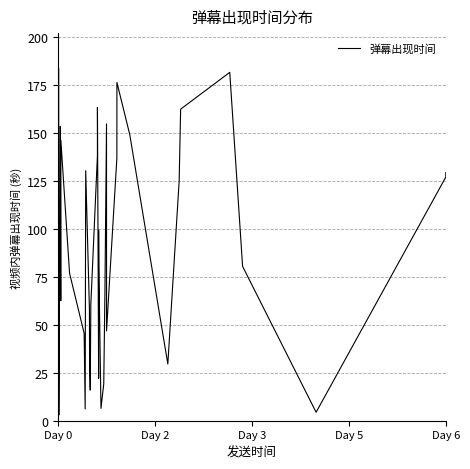

How many interior local peaks (higher than both neighbors) does the data have?

10